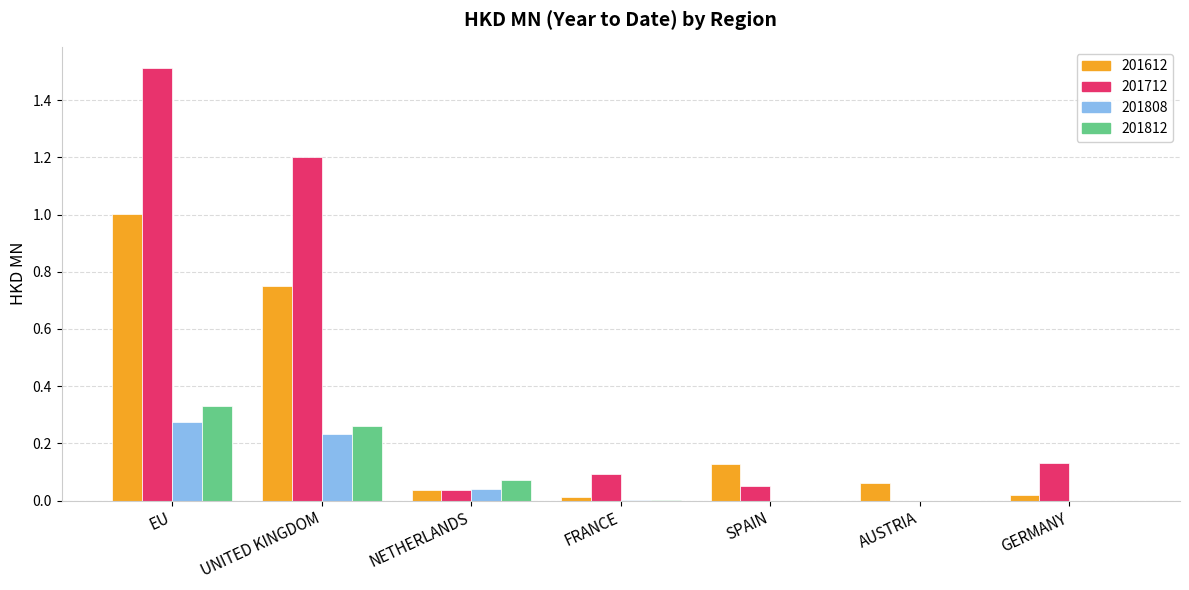

Between EU and AUSTRIA, which series saw the biggest shift?

201712